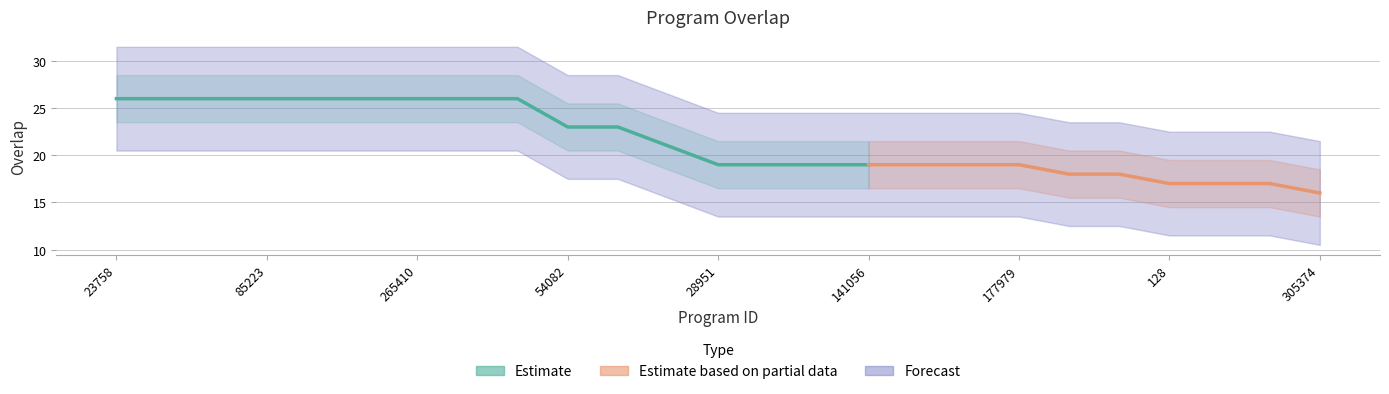

At which category does the chart reach its peak across all series?

23758